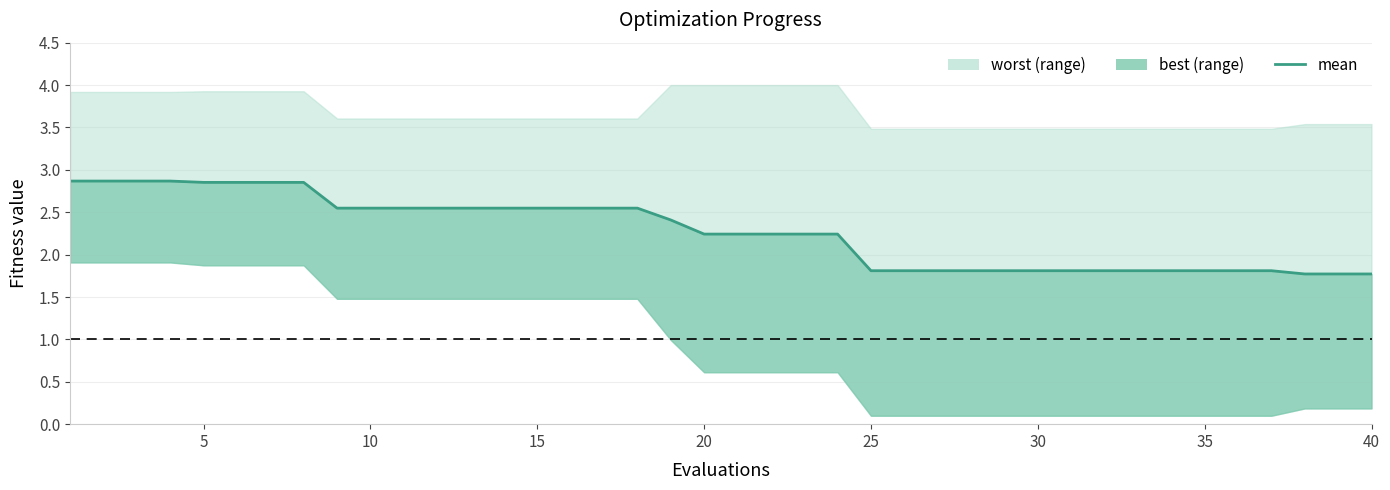

What is the sum of all values?

90.8